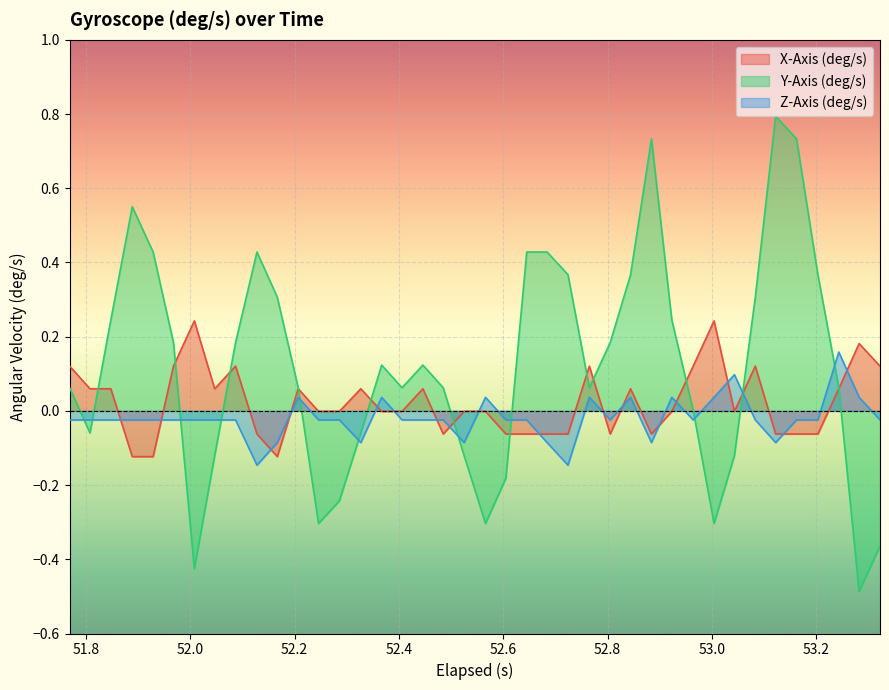

Does the chart display data point markers on the line(s)?

No